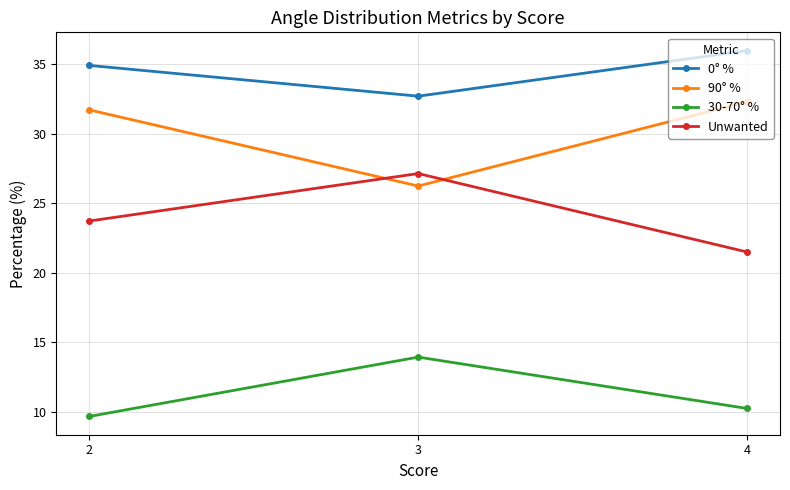

Reading left to right, list all the values displayed in this chart.

0° %: 2=34.9	3=32.7	4=36.0
90° %: 2=31.7	3=26.2	4=32.3
30-70° %: 2=9.7	3=13.9	4=10.2
Unwanted: 2=23.7	3=27.1	4=21.5